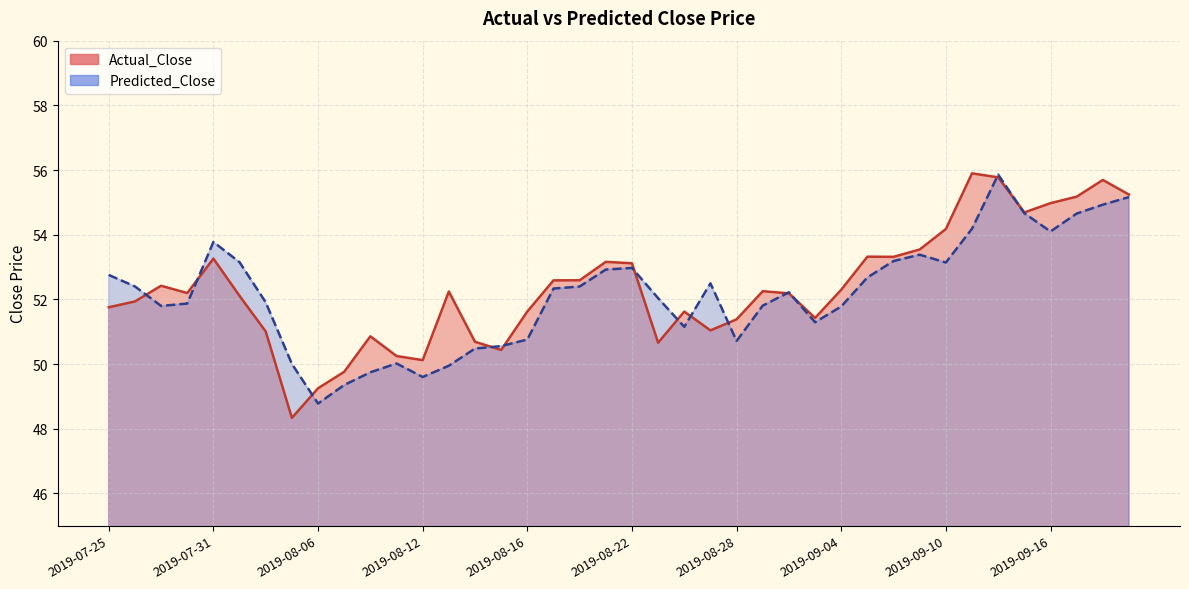

How many data points in Predicted_Close are above 52?

22